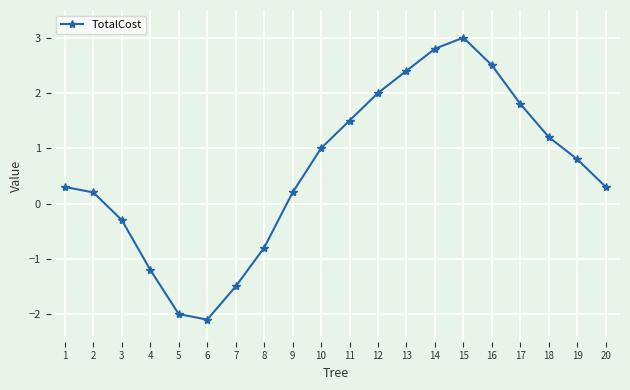

Reading right to left, transcribe all the data shown in this chart.

20=0.3	19=0.8	18=1.2	17=1.8	16=2.5	15=3.0	14=2.8	13=2.4	12=2.0	11=1.5	10=1.0	9=0.2	8=-0.8	7=-1.5	6=-2.1	5=-2.0	4=-1.2	3=-0.3	2=0.2	1=0.3